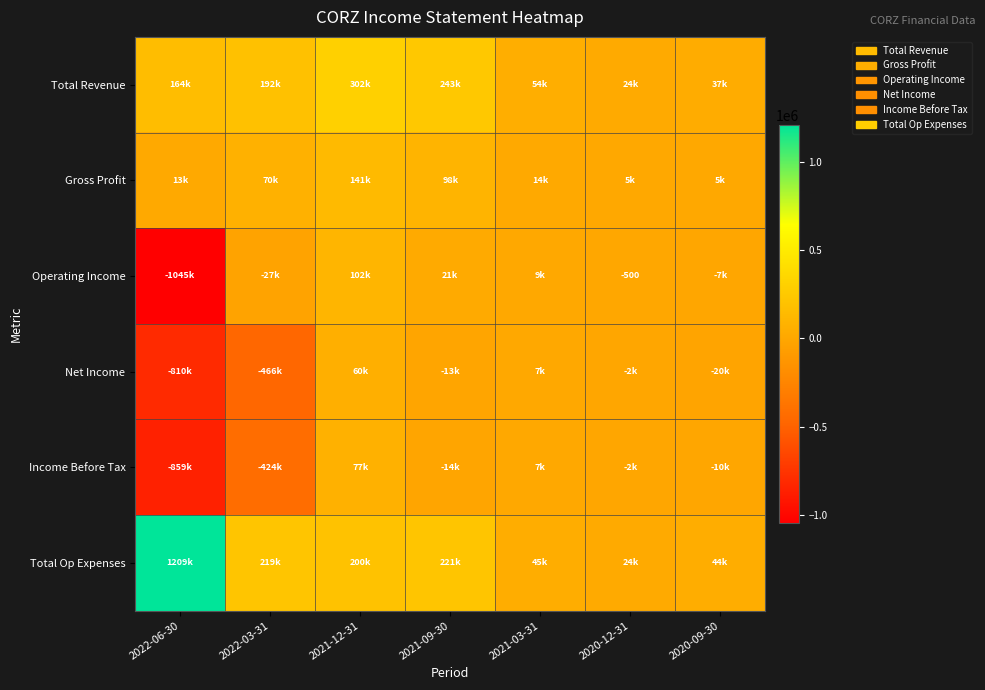

Where is Total Revenue nearest to the value 162750?

2022-06-30